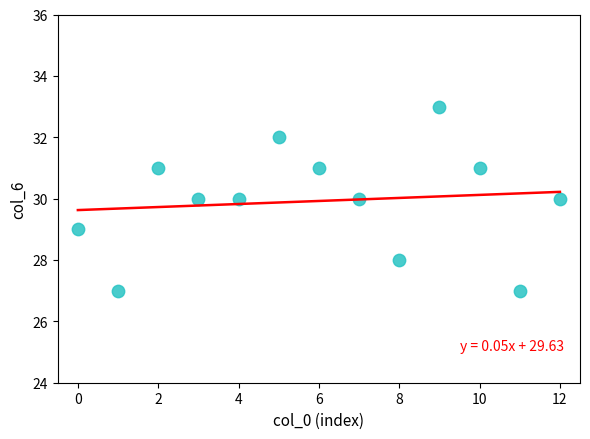

What is the range of Y values (max minus min)?

6